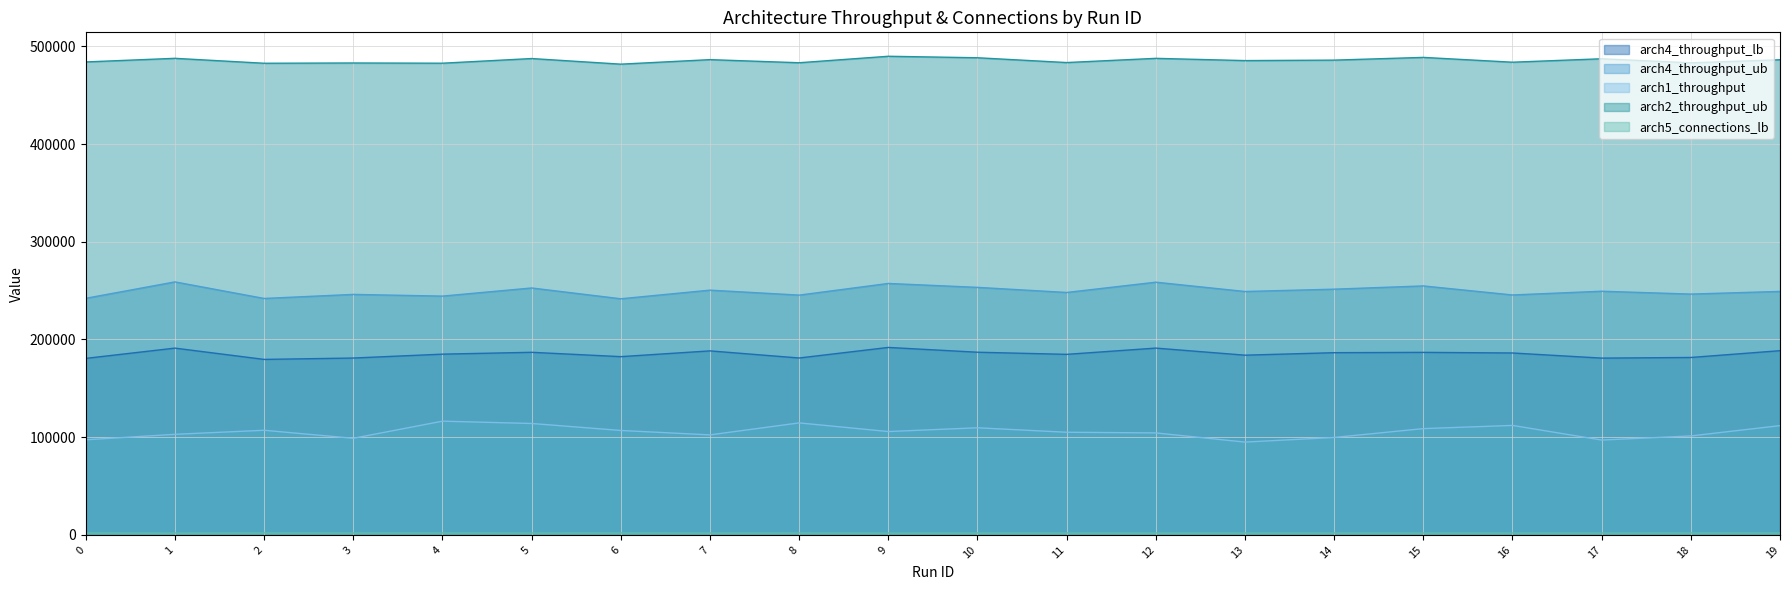

Count the number of data series in this chart.

5